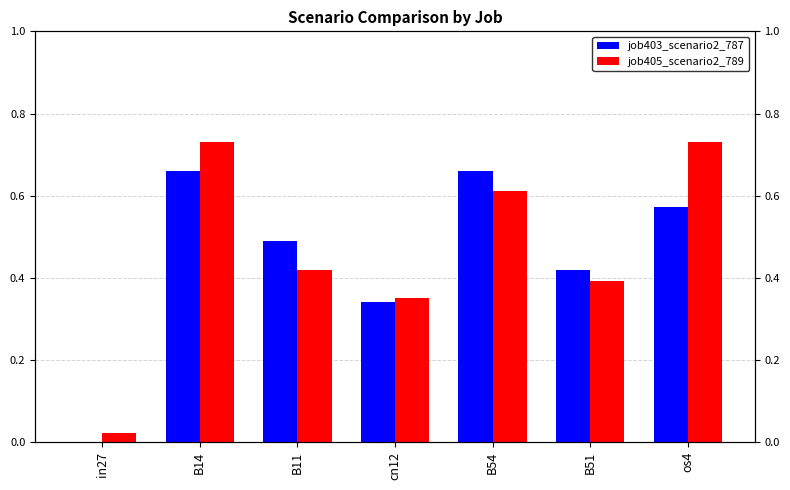

Reading right to left, transcribe all the data shown in this chart.

job403_scenario2_787: os4=0.6	B51=0.4	B54=0.7	cn12=0.3	B11=0.5	B14=0.7	in27=0.0
job405_scenario2_789: os4=0.7	B51=0.4	B54=0.6	cn12=0.4	B11=0.4	B14=0.7	in27=0.0